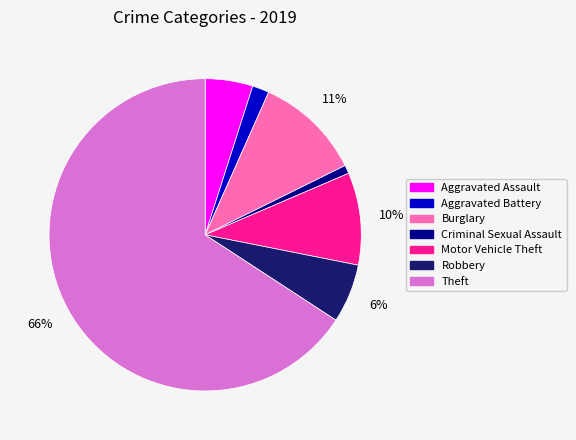

Approximately how many times larger is the value at Aggravated Assault compared to Motor Vehicle Theft?

0.5